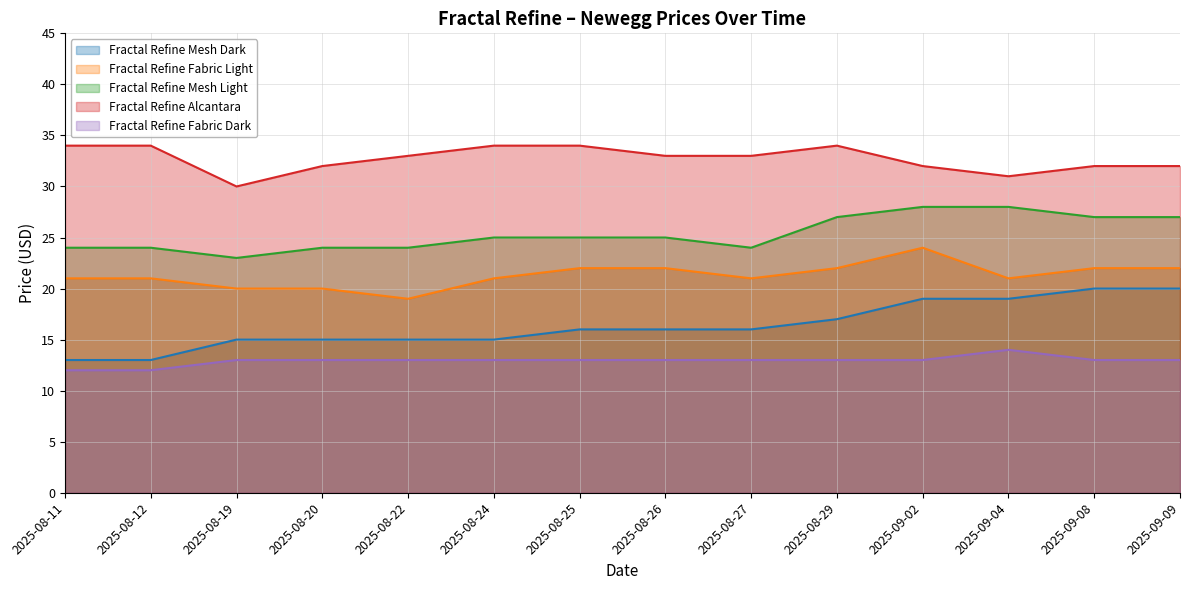

True or false: Fractal Refine Mesh Dark and Fractal Refine Fabric Dark intersect in this chart.

False